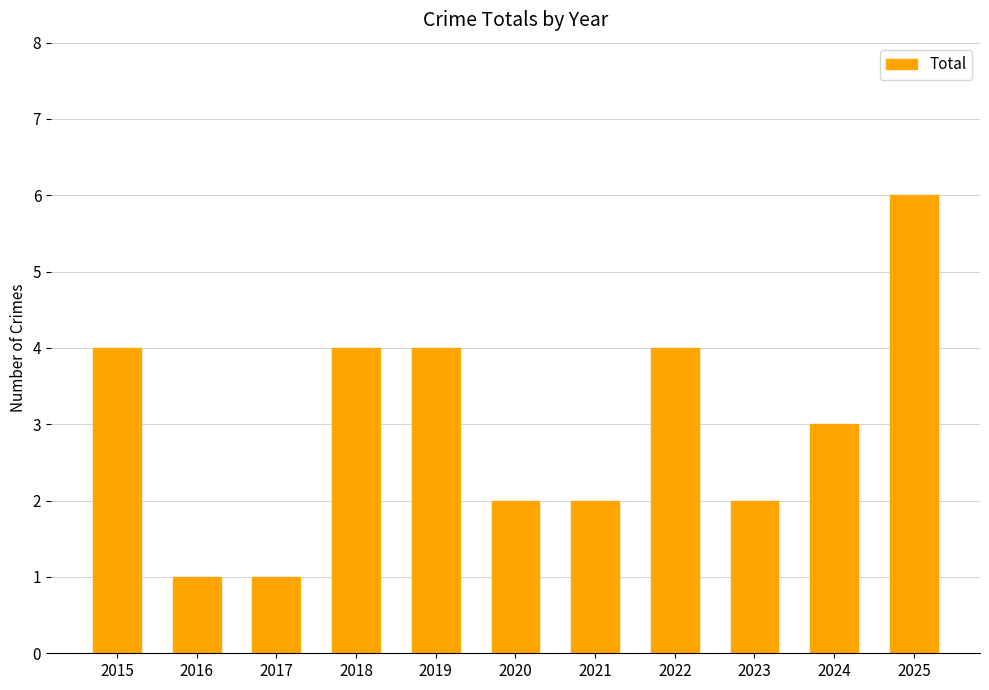

What is the difference between the maximum and minimum values?

5